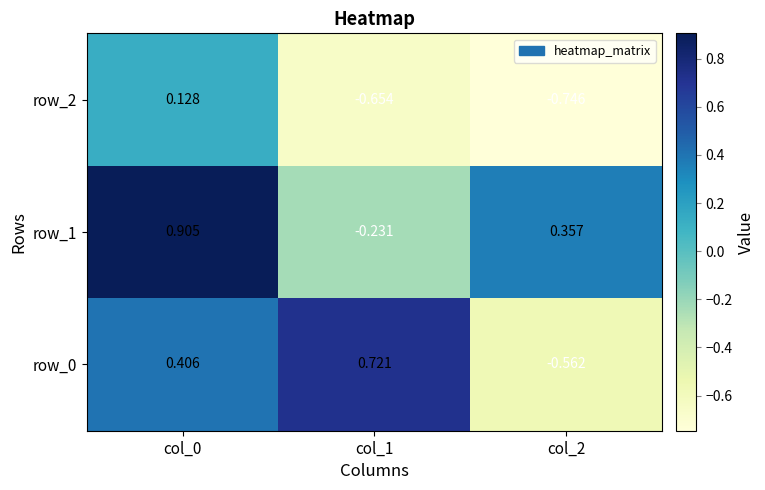

What is the average value of the row_0 series?

0.2